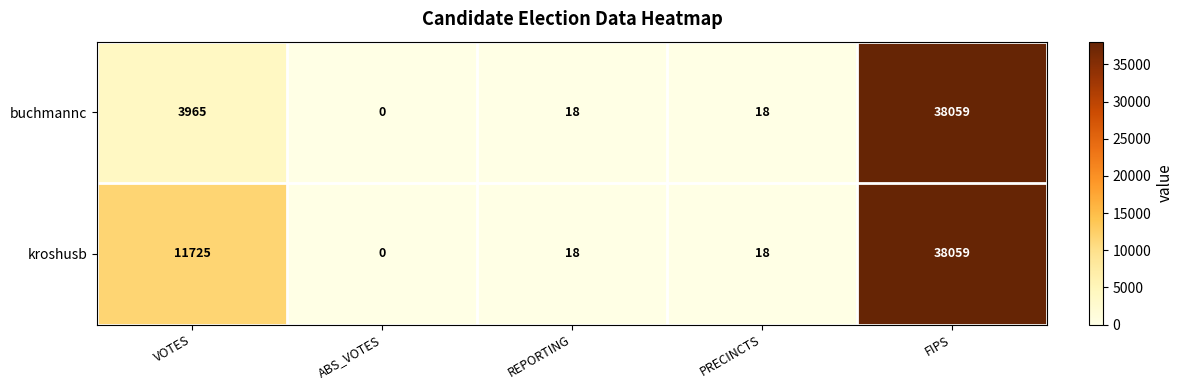

Reading left to right, transcribe all the data shown in this chart.

buchmannc: VOTES=3965	ABS_VOTES=0	REPORTING=18	PRECINCTS=18	FIPS=38059
kroshusb: VOTES=11725	ABS_VOTES=0	REPORTING=18	PRECINCTS=18	FIPS=38059